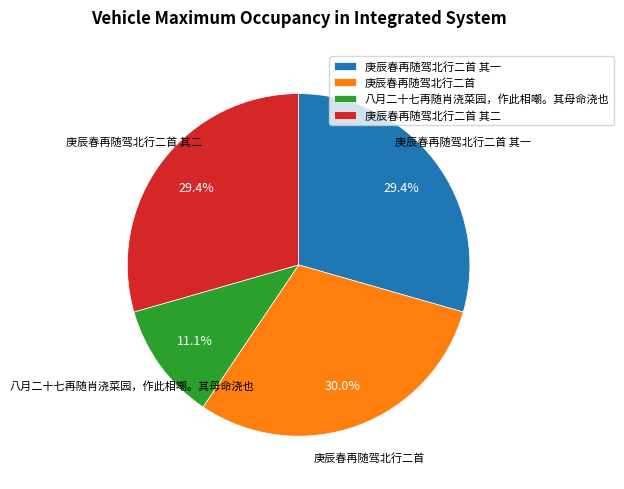

Does any single category account for the majority?

No